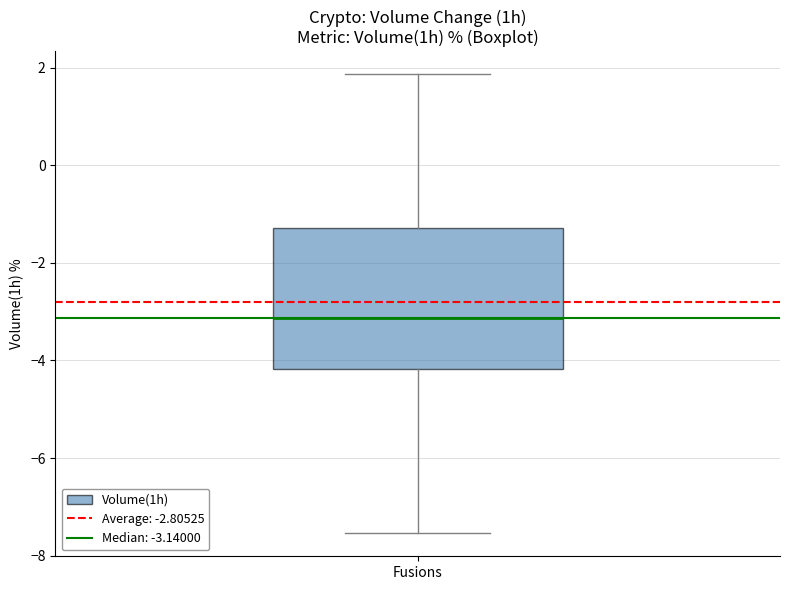

Transcribe this box plot: give where the median line is, the range the box spans, and where the two whiskers end, as read against the y-axis. The values are not printed on the chart, so give them approximately, as read against the axis.

median -3.2, box -4.2 to -1.2, whiskers -7.6 to 1.8